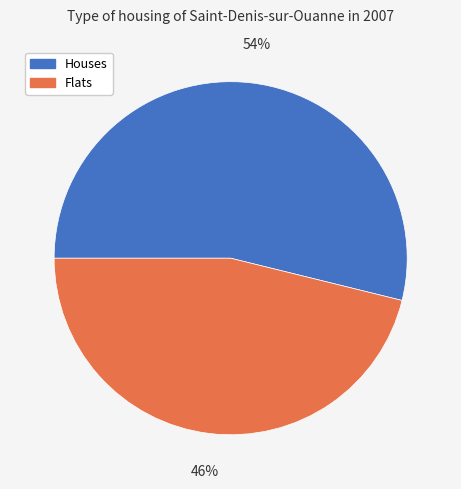

How many segments does this pie chart have?

2